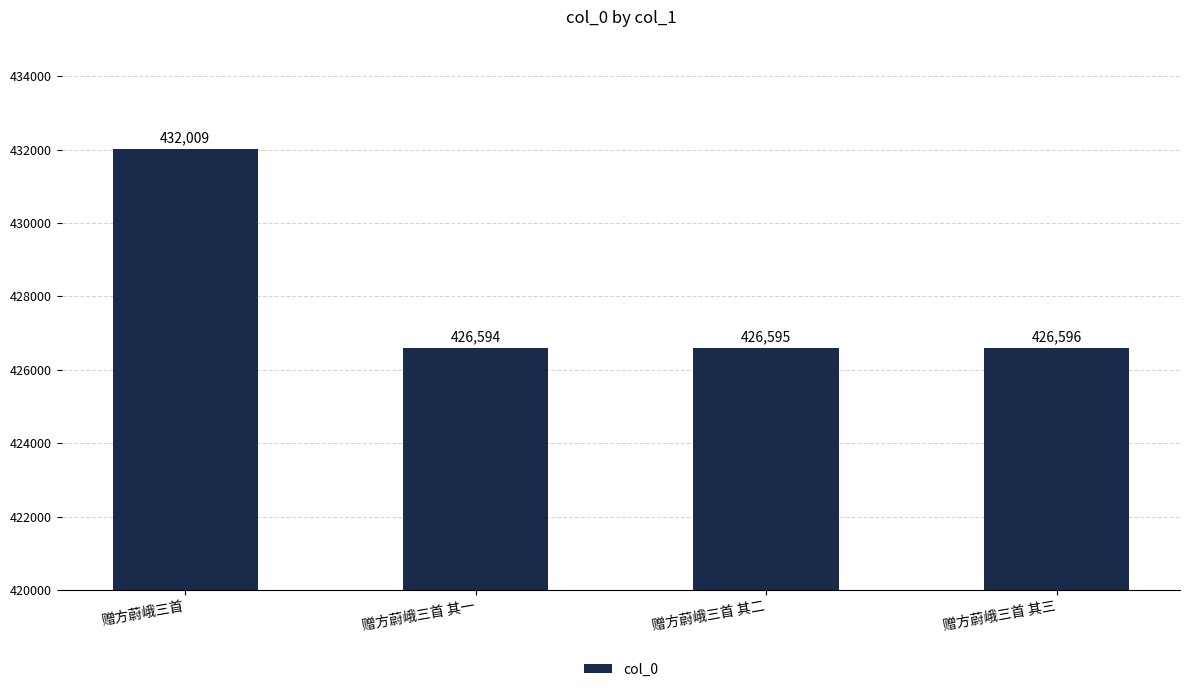

True or false: the data shows 672420 at 赠方蔚峨三首.

False